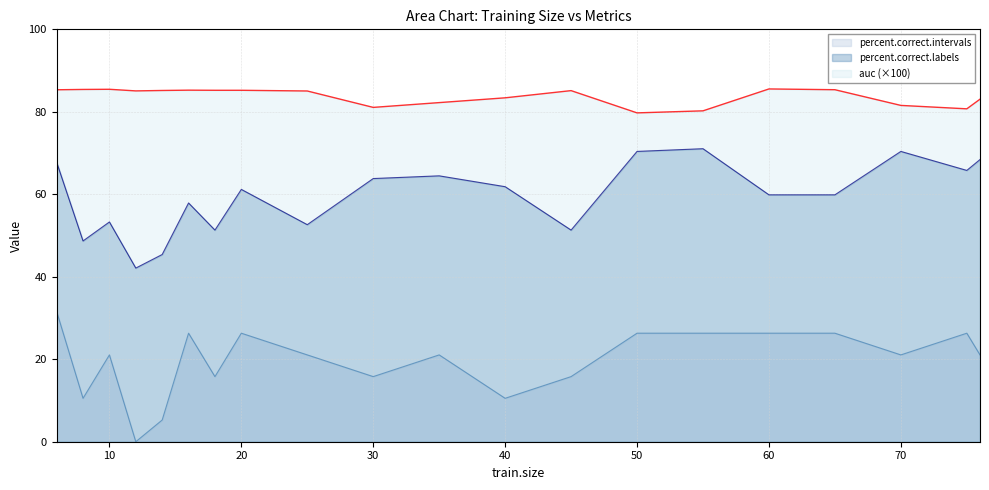

What are all the series names shown in the legend?

percent.correct.intervals, percent.correct.labels, auc (×100)